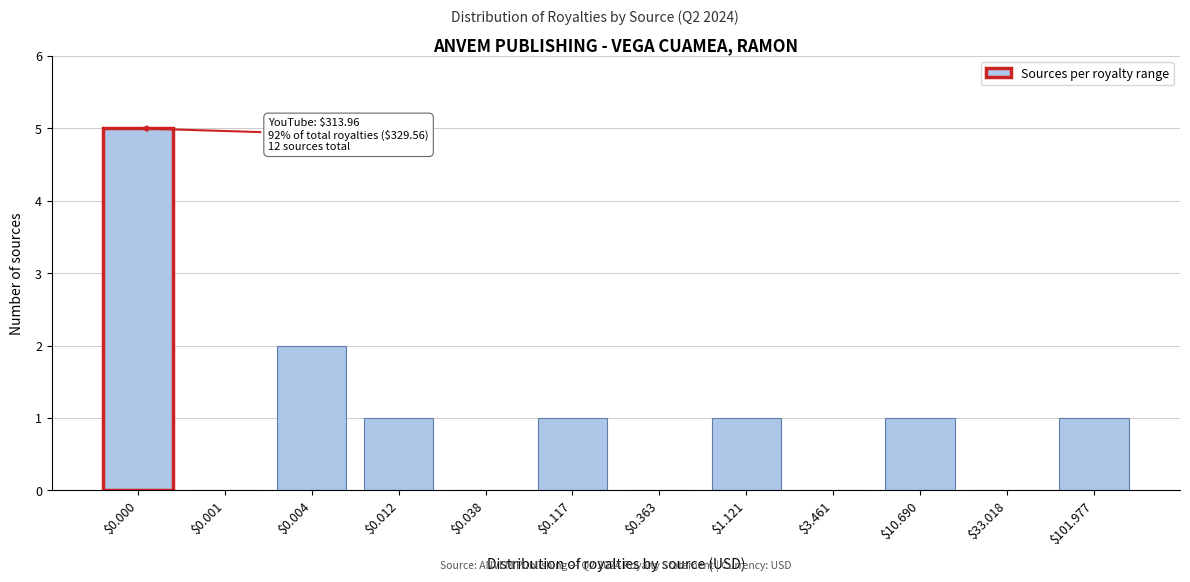

The value at $0.363 is 2. True or false?

False